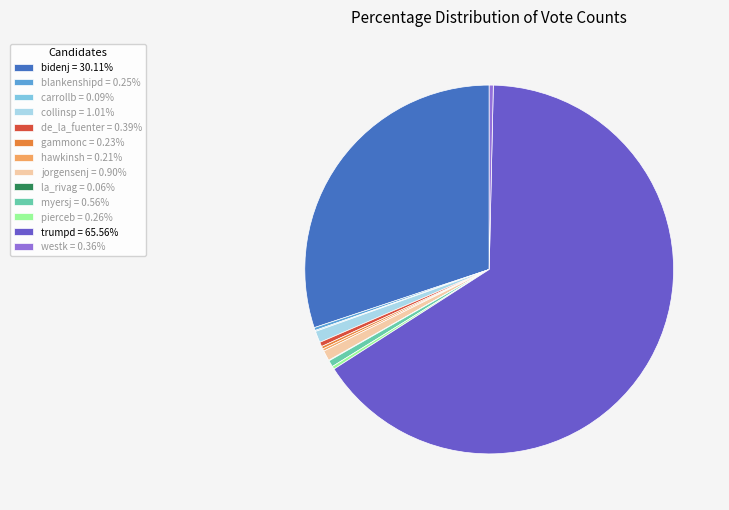

Between trumpd and de_la_fuenter, which is larger?

trumpd